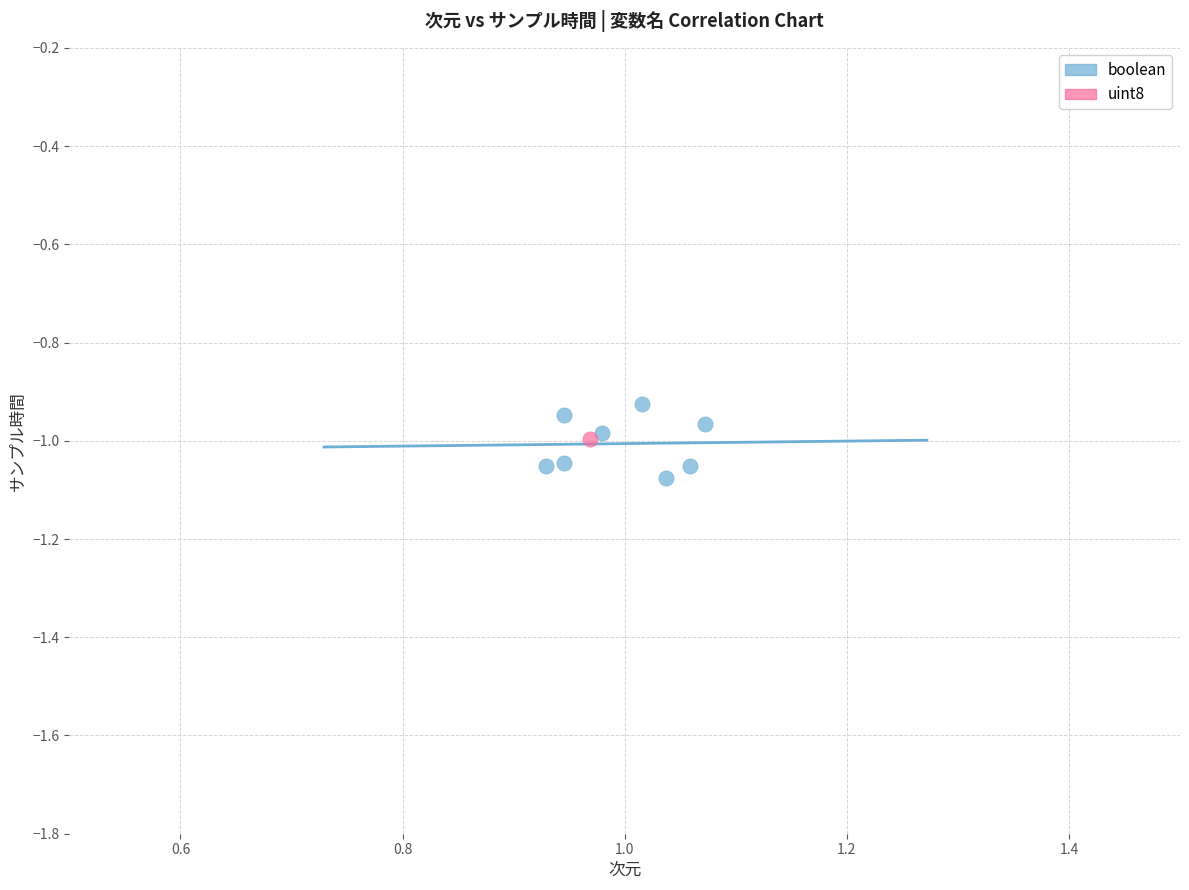

What are all the series names shown in the legend?

boolean, uint8